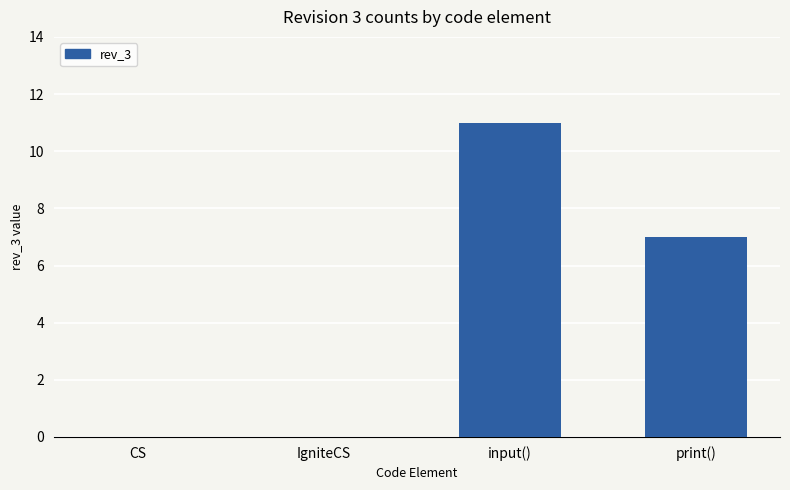

How many distinct data groups are displayed?

1